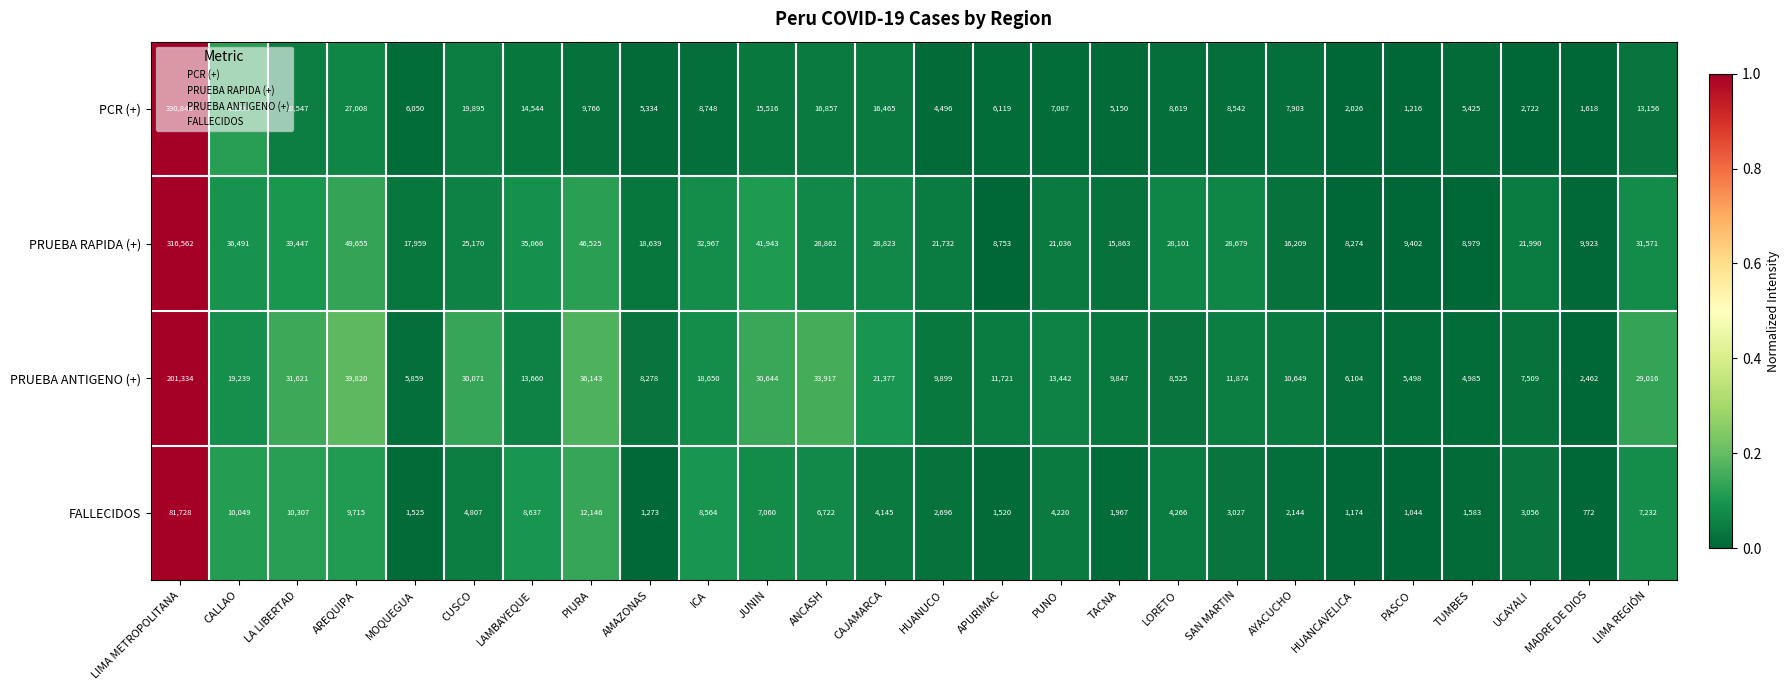

Rank the series by their maximum value, from lowest to highest.

FALLECIDOS, PRUEBA ANTIGENO (+), PRUEBA RAPIDA (+), PCR (+)